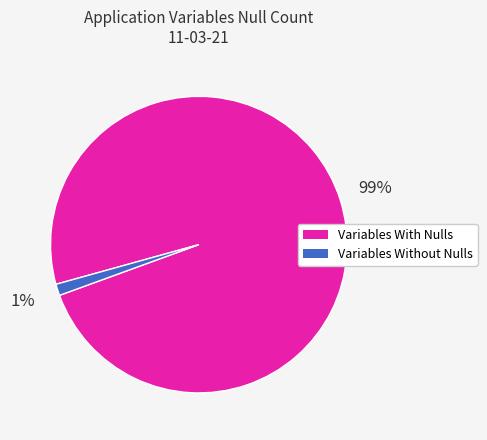

To the nearest percent, what is the difference between the largest and smallest slice percentages?

98%